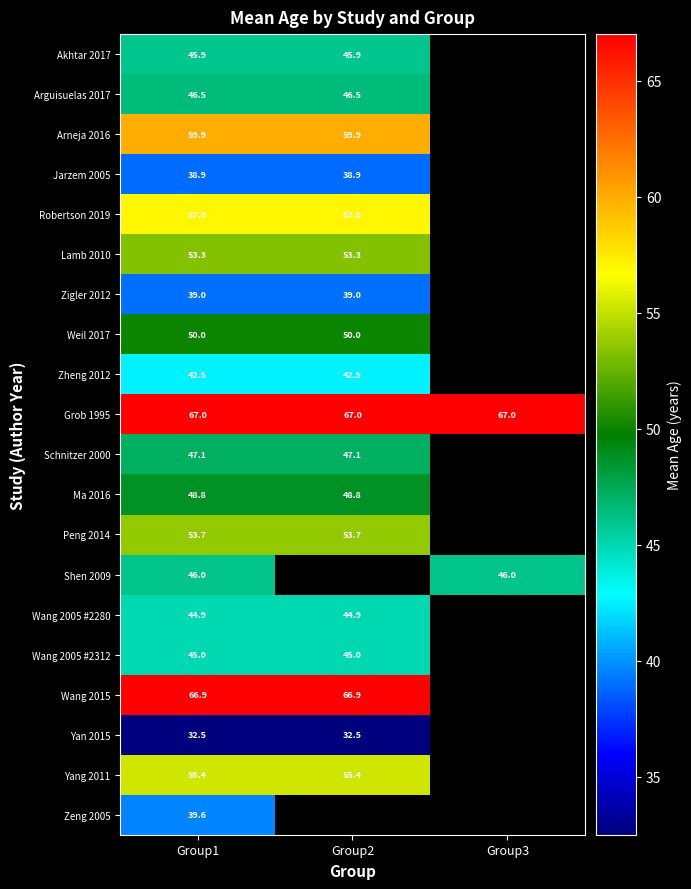

What is the difference between the highest and lowest values at Group1?

34.5